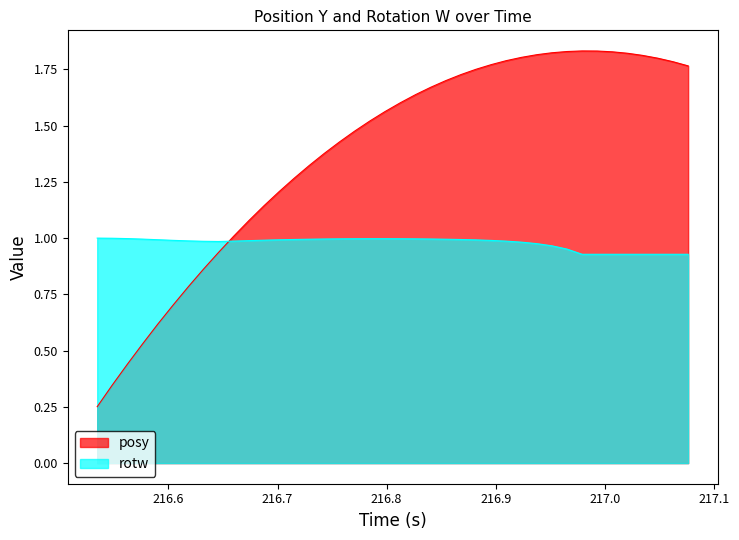

What is the sum of all posy values?

55.3